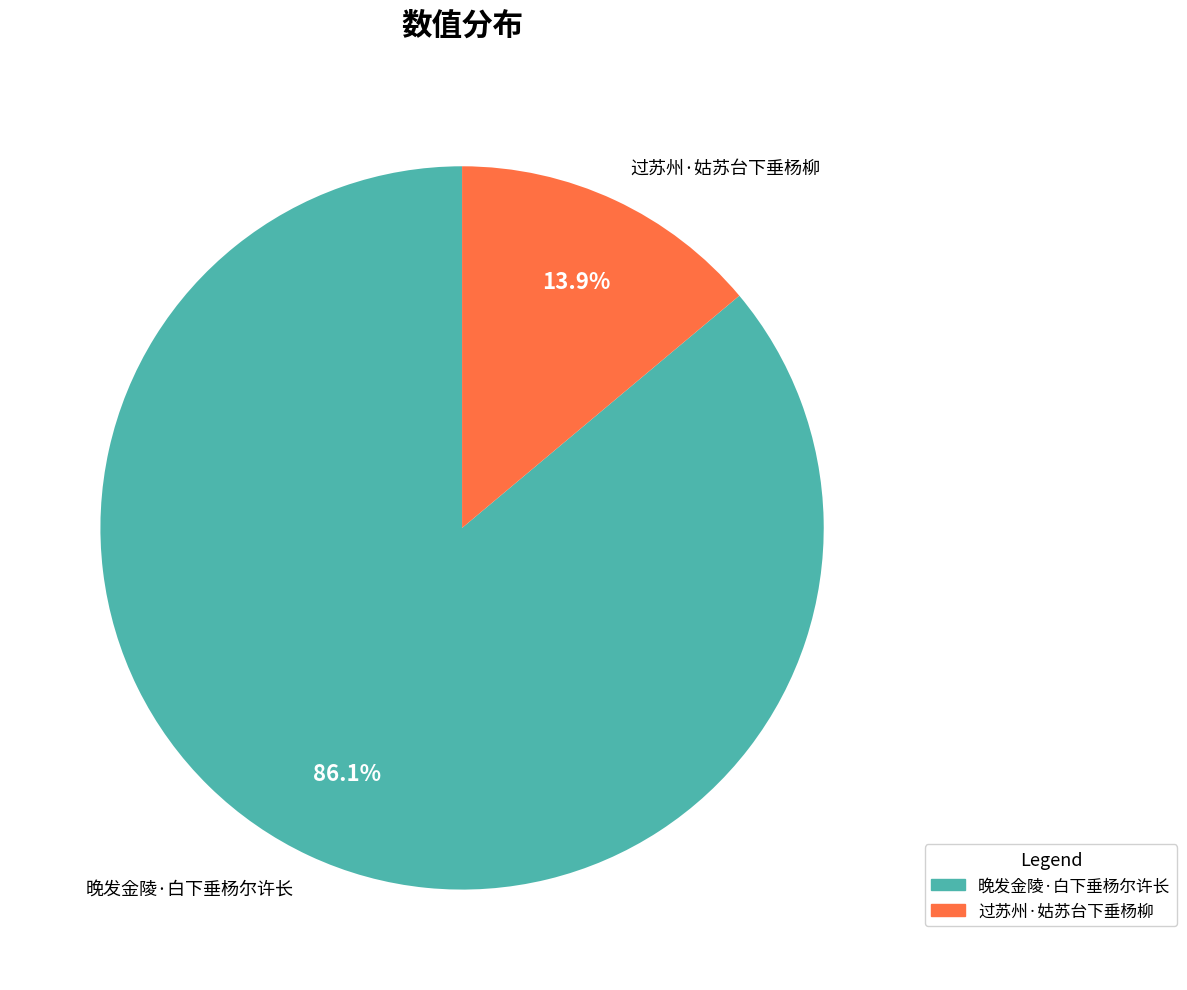

Does any single category account for the majority?

Yes